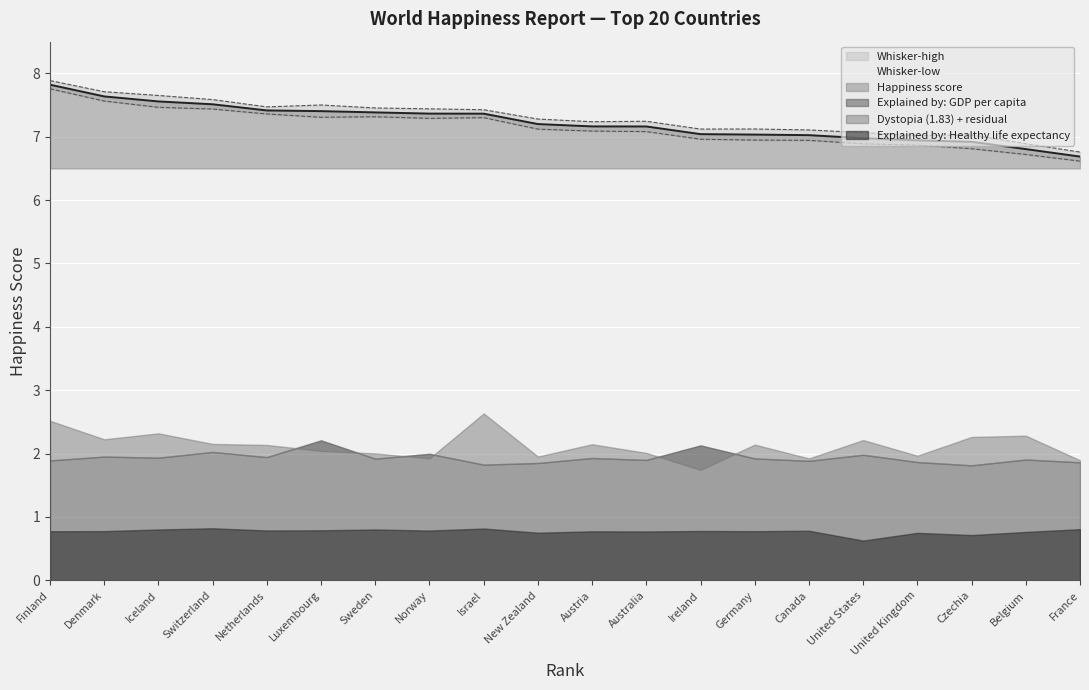

Which category has the highest value in the Happiness score series?

Finland